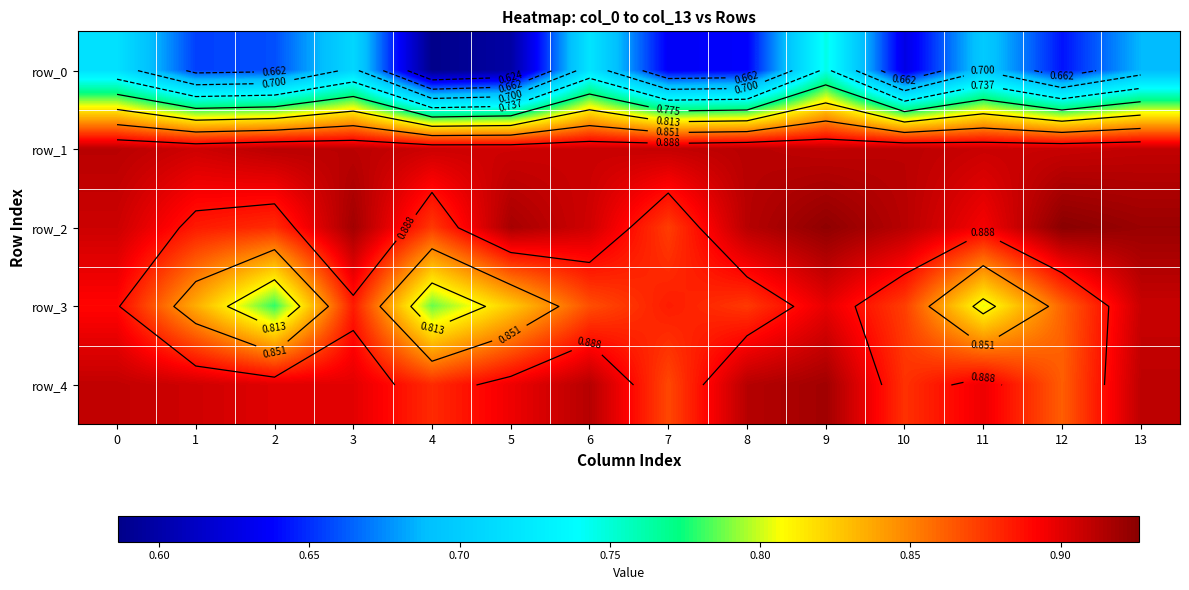

Reading left to right, extract all data points from this chart.

row_0: 0=0.7	1=0.7	2=0.7	3=0.7	4=0.6	5=0.6	6=0.7	7=0.6	8=0.6	9=0.7	10=0.6	11=0.7	12=0.6	13=0.7
row_1: 0=0.9	1=0.9	2=0.9	3=0.9	4=0.9	5=0.9	6=0.9	7=0.9	8=0.9	9=0.9	10=0.9	11=0.9	12=0.9	13=0.9
row_2: 0=0.9	1=0.9	2=0.9	3=0.9	4=0.9	5=0.9	6=0.9	7=0.9	8=0.9	9=0.9	10=0.9	11=0.9	12=0.9	13=0.9
row_3: 0=0.9	1=0.8	2=0.8	3=0.9	4=0.8	5=0.8	6=0.9	7=0.9	8=0.9	9=0.9	10=0.9	11=0.8	12=0.9	13=0.9
row_4: 0=0.9	1=0.9	2=0.9	3=0.9	4=0.9	5=0.9	6=0.9	7=0.9	8=0.9	9=0.9	10=0.9	11=0.9	12=0.9	13=0.9